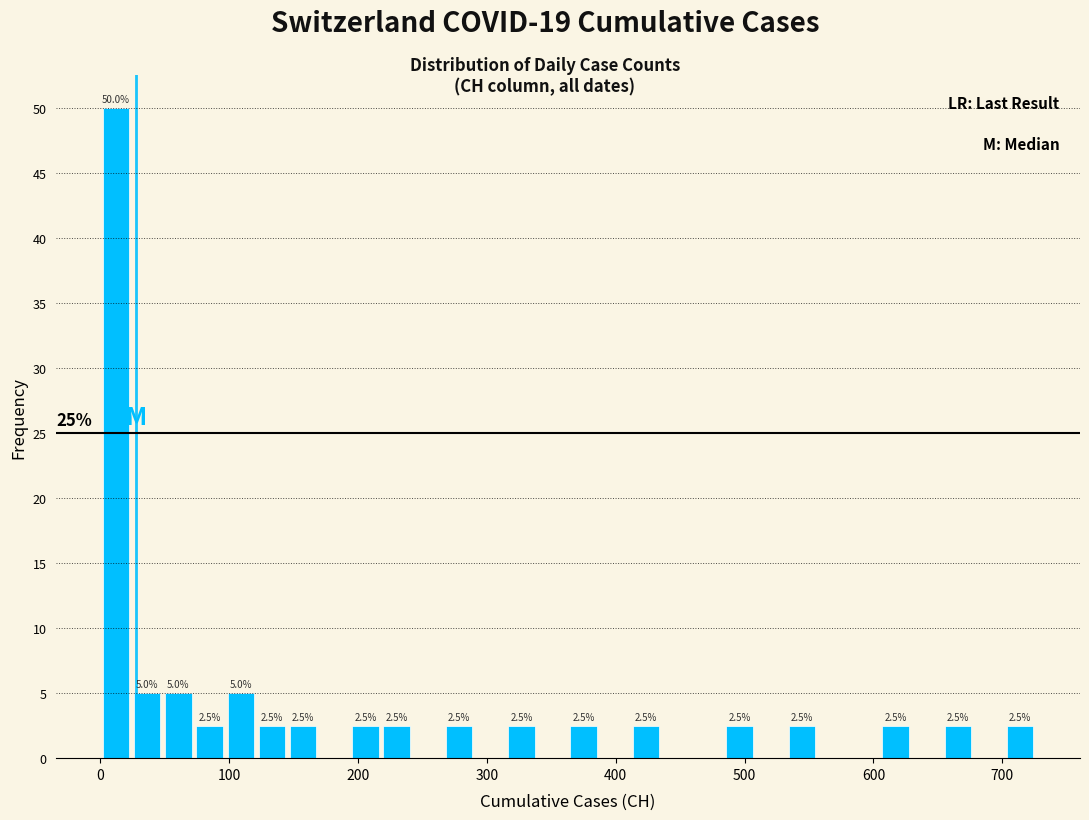

Read against the x-axis, roughly where is the centre of the tallest bar?

10